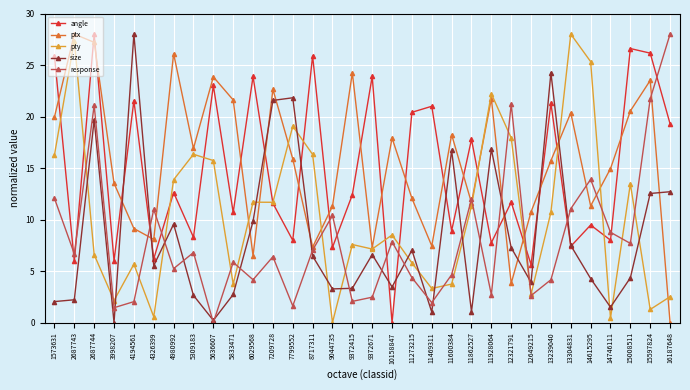

Which category has the highest value in the pty series?

13304831